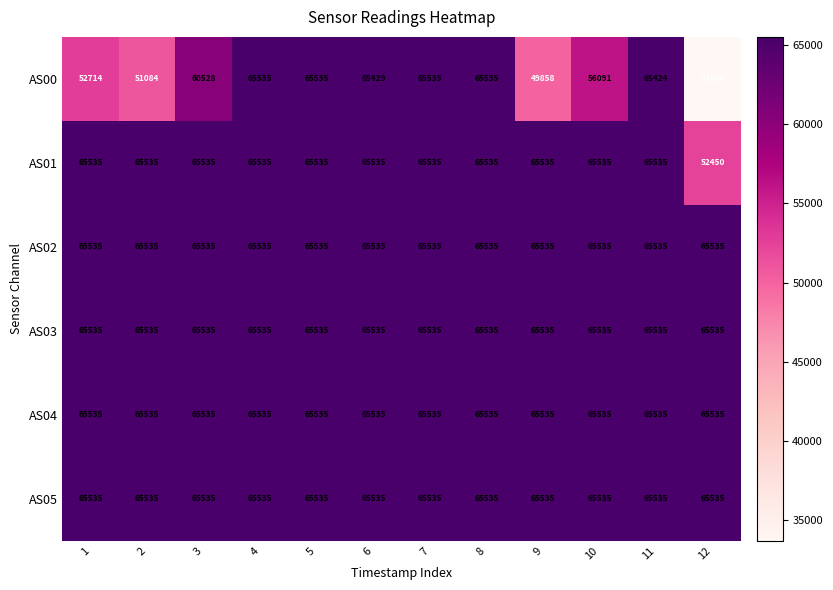

What is the difference between the highest and lowest values at 6?

106